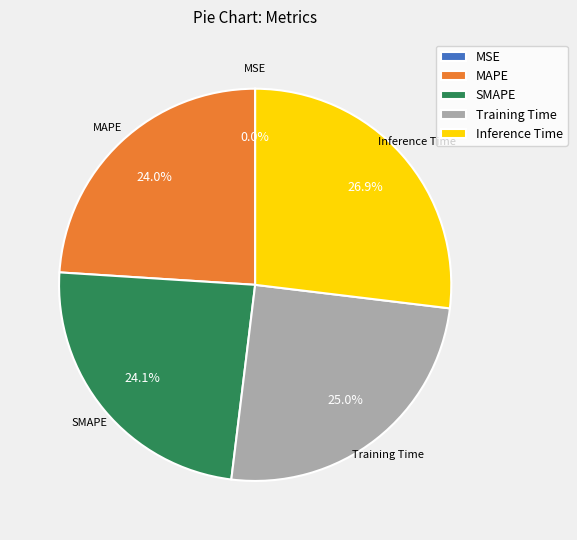

Which slice is the largest?

Inference Time